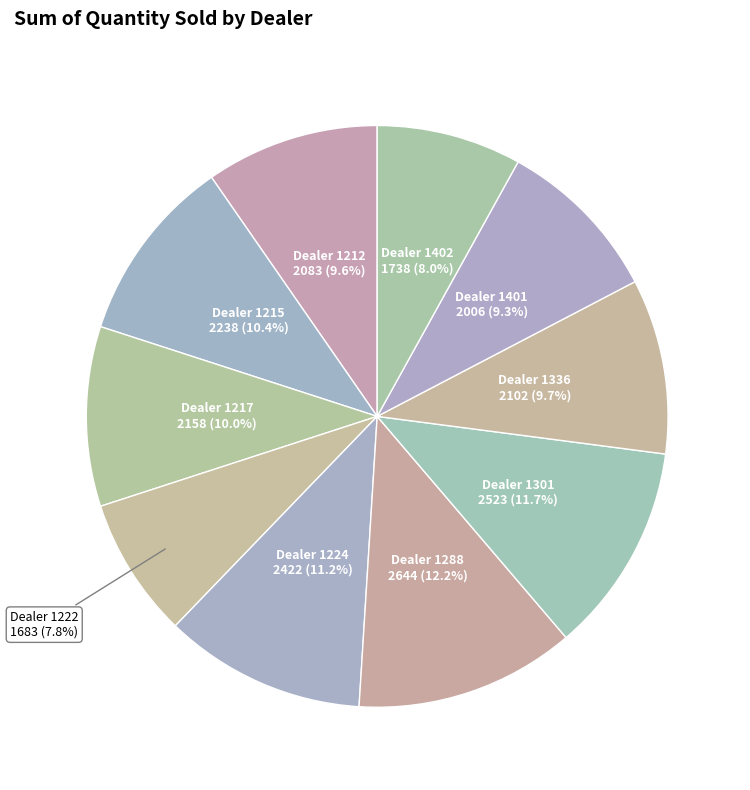

Is there a majority slice in this chart?

No